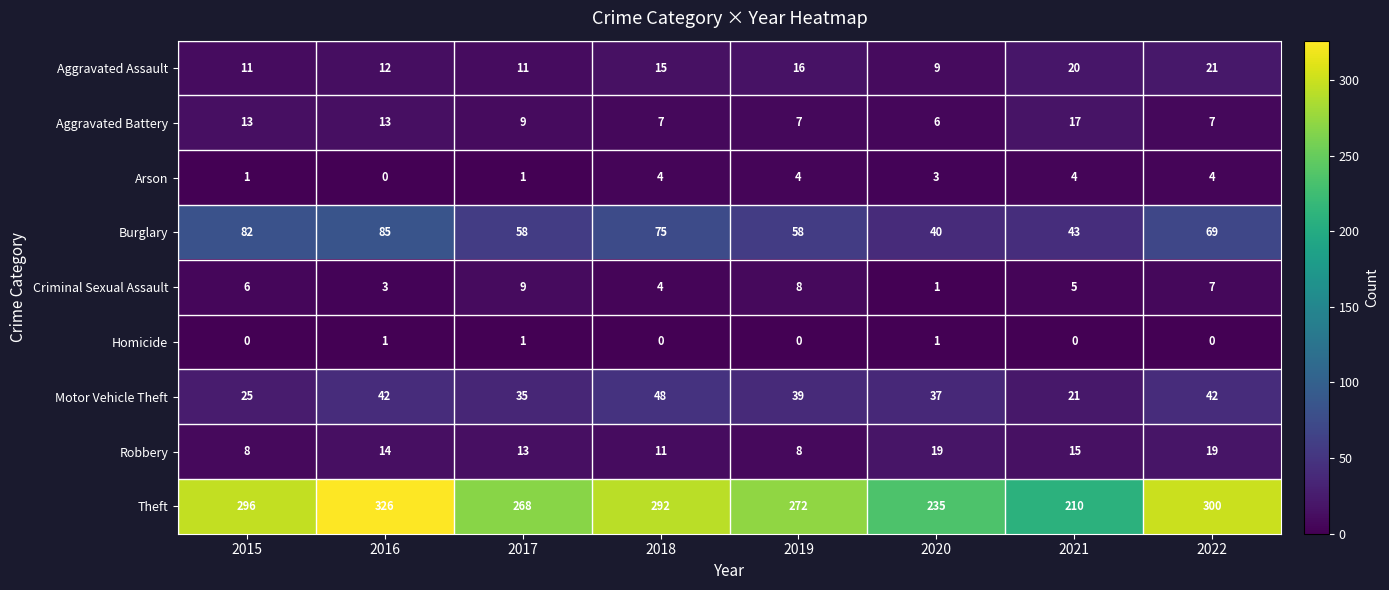

What is the sum of the Criminal Sexual Assault values at 2020 and 2019?

9